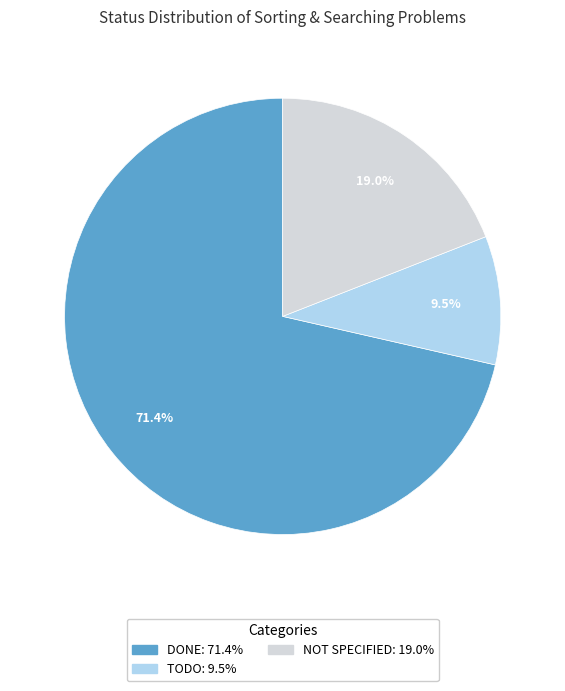

How many segments does this pie chart have?

3